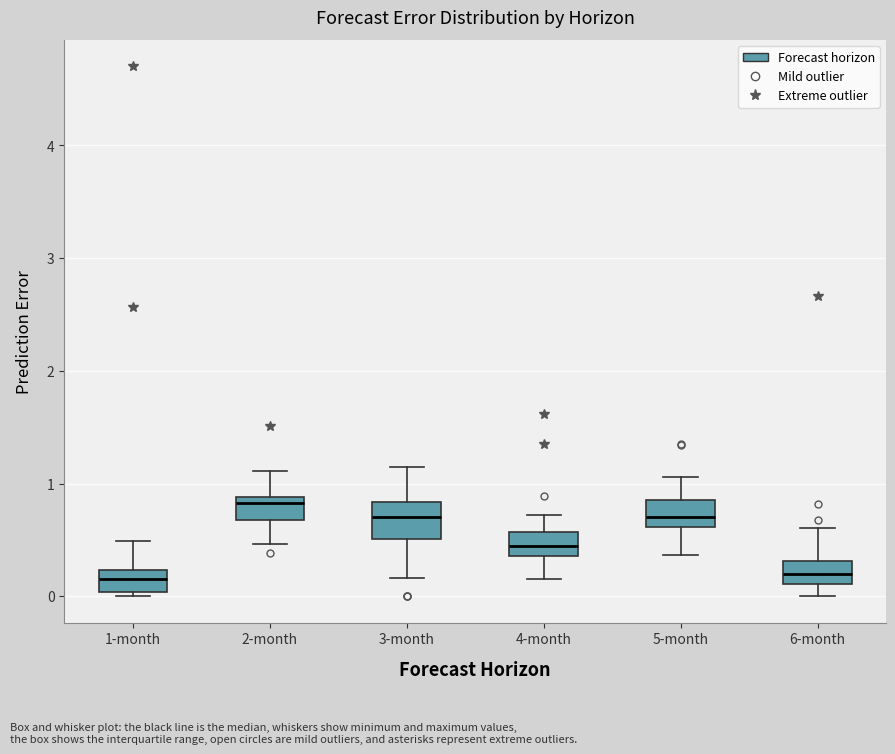

Where does the lower whisker of the box for 6-month end on the y-axis? The values are not printed on the chart, so give them approximately, as read against the axis.

0.0